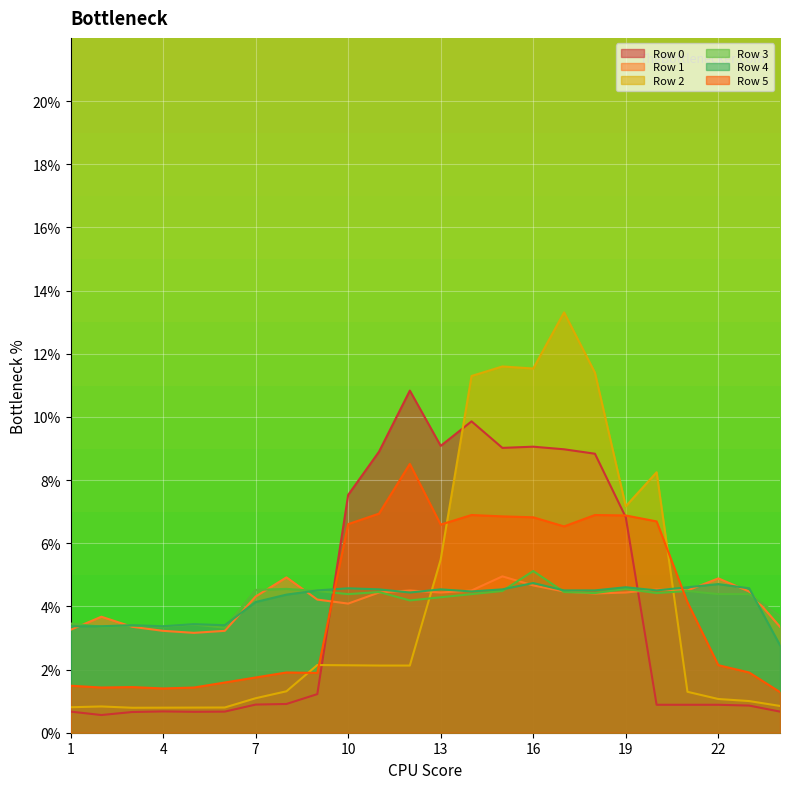

Which has a higher value, 17 or 12?

12